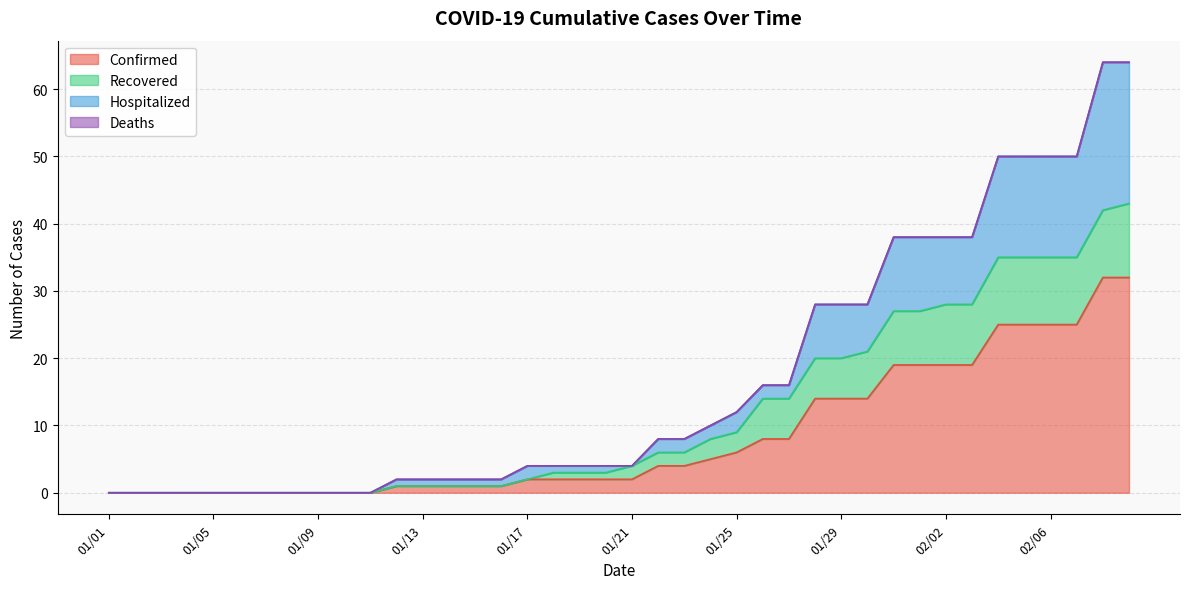

At which label does Hospitalized first exceed 4?

01/22